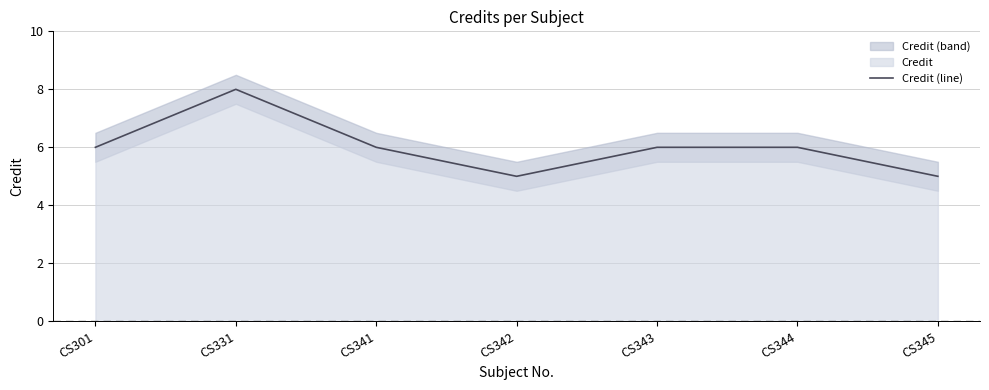

How many distinct data groups are displayed?

1